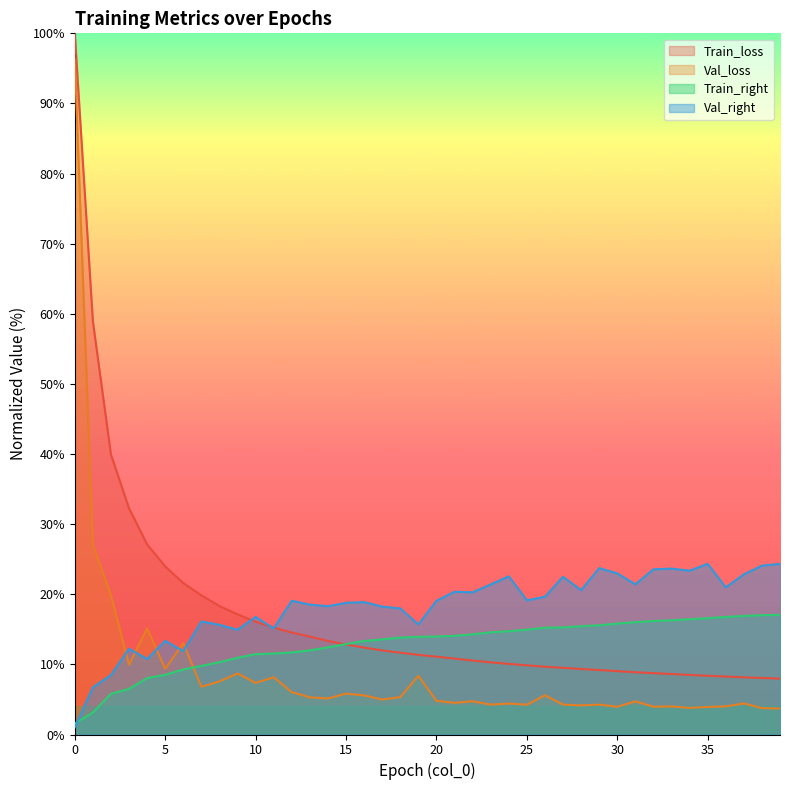

Reading left to right, transcribe all the data shown in this chart.

Train_loss: 0=100.0	1=58.9	2=39.9	3=32.3	4=27.1	5=24.0	6=21.6	7=19.8	8=18.3	9=17.1	10=16.1	11=15.3	12=14.5	13=14.0	14=13.3	15=12.8	16=12.4	17=12.0	18=11.7	19=11.4	20=11.1	21=10.8	22=10.5	23=10.3	24=10.1	25=9.9	26=9.7	27=9.5	28=9.3	29=9.2	30=9.0	31=8.9	32=8.8	33=8.6	34=8.5	35=8.4	36=8.3	37=8.2	38=8.1	39=8.0
Val_loss: 0=96.3	1=27.1	2=19.9	3=10.0	4=15.1	5=9.4	6=13.0	7=6.8	8=7.6	9=8.7	10=7.4	11=8.2	12=6.0	13=5.3	14=5.1	15=5.8	16=5.6	17=5.0	18=5.3	19=8.4	20=4.8	21=4.5	22=4.7	23=4.3	24=4.4	25=4.3	26=5.6	27=4.3	28=4.2	29=4.3	30=4.0	31=4.7	32=4.0	33=4.0	34=3.8	35=3.9	36=4.0	37=4.4	38=3.8	39=3.7
Train_right: 0=1.6	1=3.1	2=5.8	3=6.5	4=8.0	5=8.5	6=9.3	7=9.8	8=10.3	9=10.9	10=11.5	11=11.5	12=11.7	13=12.0	14=12.4	15=12.9	16=13.3	17=13.6	18=13.8	19=13.9	20=14.0	21=14.1	22=14.3	23=14.6	24=14.7	25=15.0	26=15.2	27=15.3	28=15.4	29=15.6	30=15.8	31=16.0	32=16.2	33=16.3	34=16.4	35=16.6	36=16.8	37=16.9	38=17.0	39=17.1
Val_right: 0=1.0	1=6.7	2=8.5	3=12.2	4=10.8	5=13.4	6=11.9	7=16.1	8=15.6	9=14.9	10=16.8	11=15.1	12=19.1	13=18.5	14=18.3	15=18.8	16=18.9	17=18.2	18=18.0	19=15.7	20=19.1	21=20.4	22=20.3	23=21.4	24=22.6	25=19.1	26=19.6	27=22.5	28=20.6	29=23.7	30=23.0	31=21.4	32=23.6	33=23.7	34=23.4	35=24.3	36=21.0	37=22.8	38=24.1	39=24.3